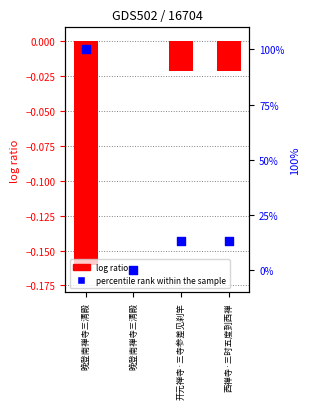

Which series has the widest spread of Y values?

percentile rank within the sample